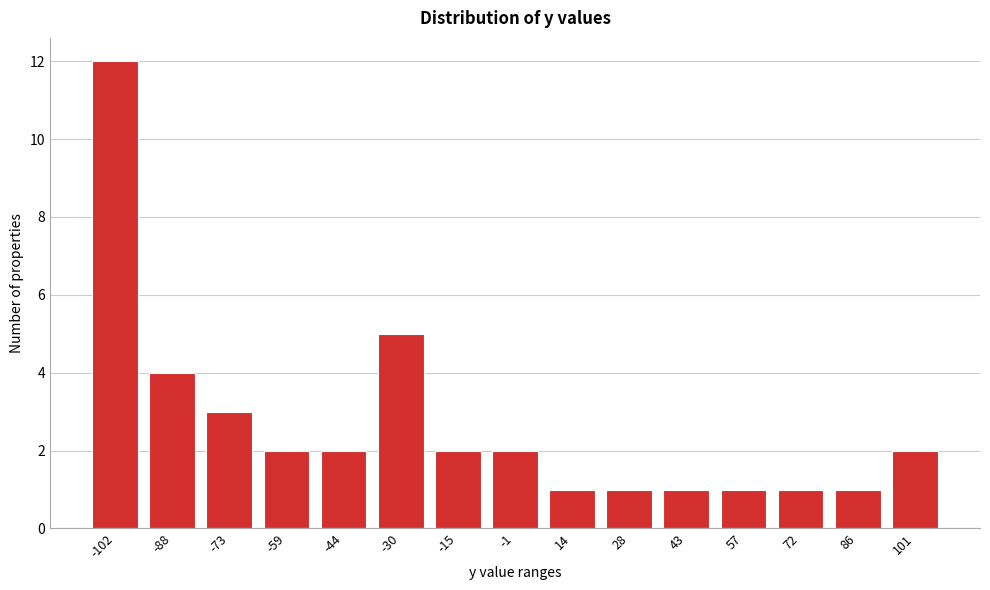

Reading left to right, extract all data points from this chart.

12	4	3	2	2	5	2	2	1	1	1	1	1	1	2